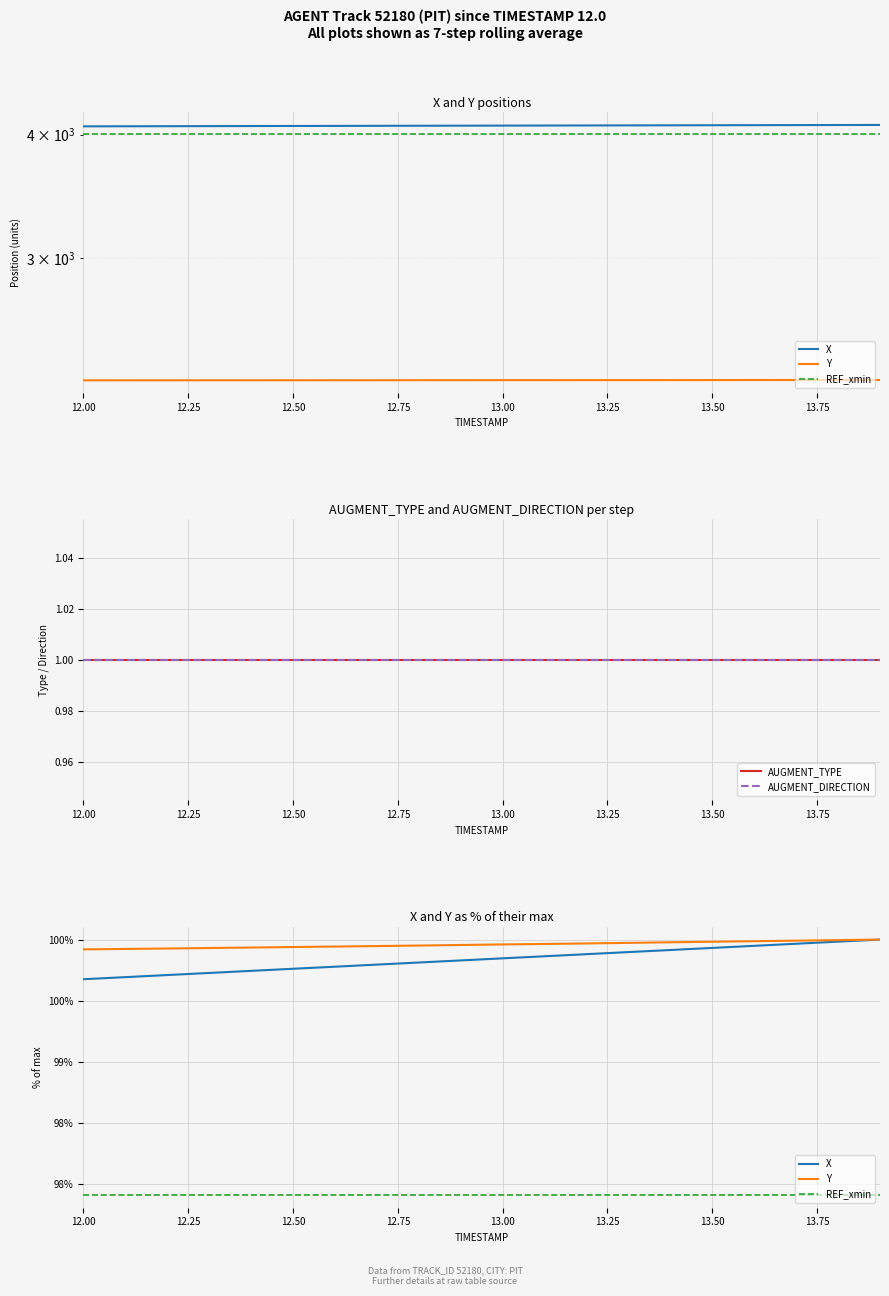

True or false: REF_xmin has more than 2 interior local peaks.

False